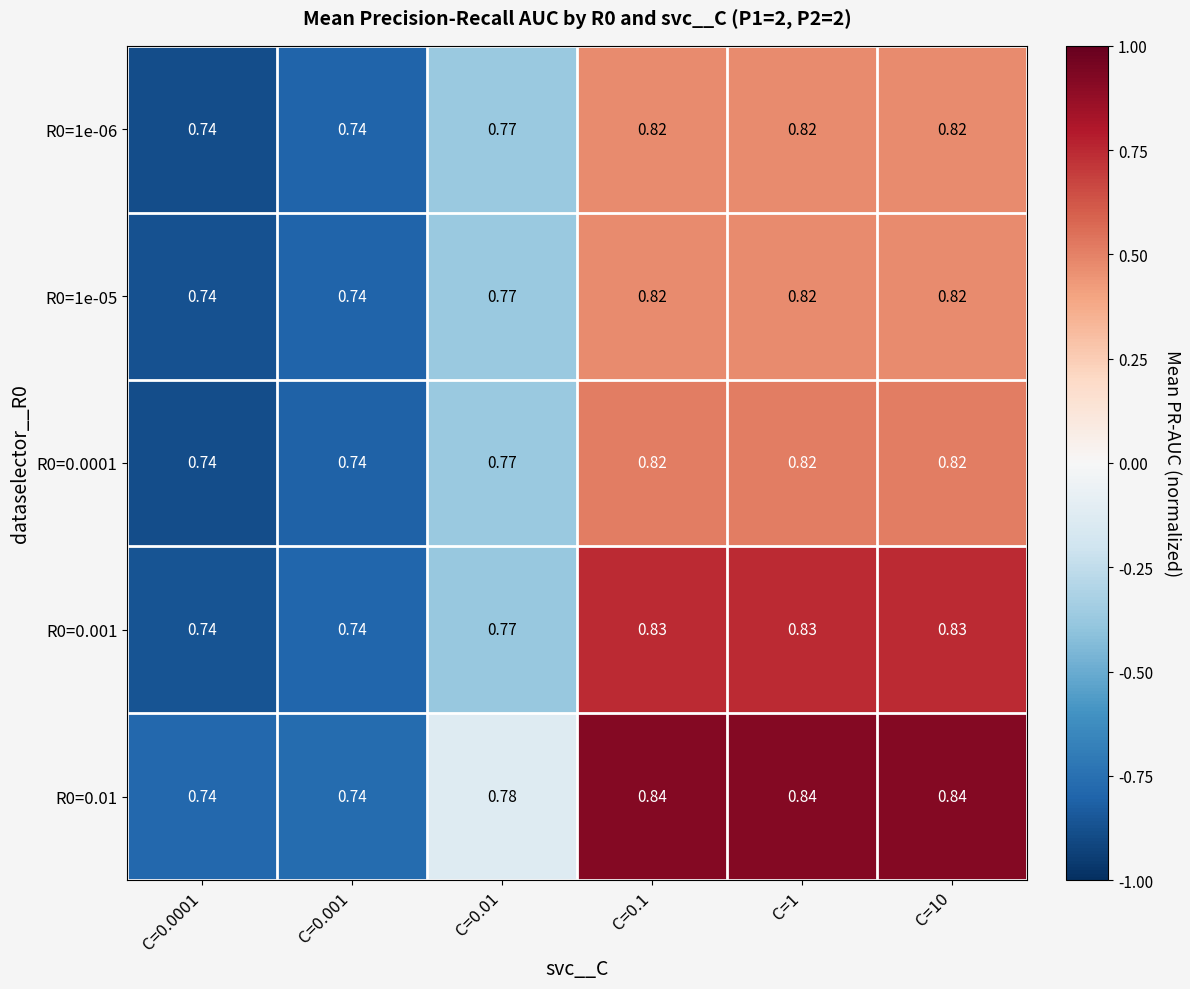

Is the value of R0=0.01 at C=10 greater than the value of R0=0.001 at C=0.0001?

Yes